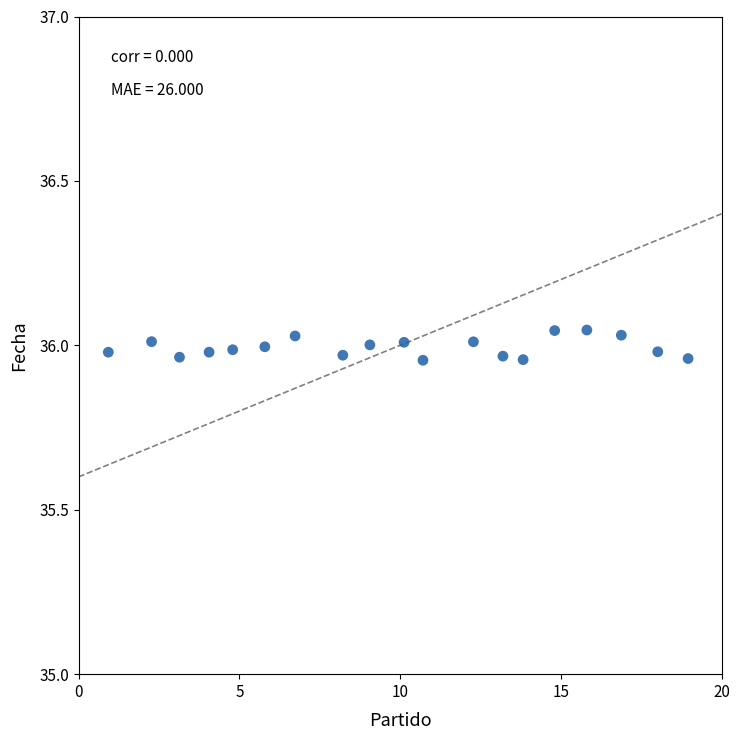

What is the range of X values (max minus min)?

18.0